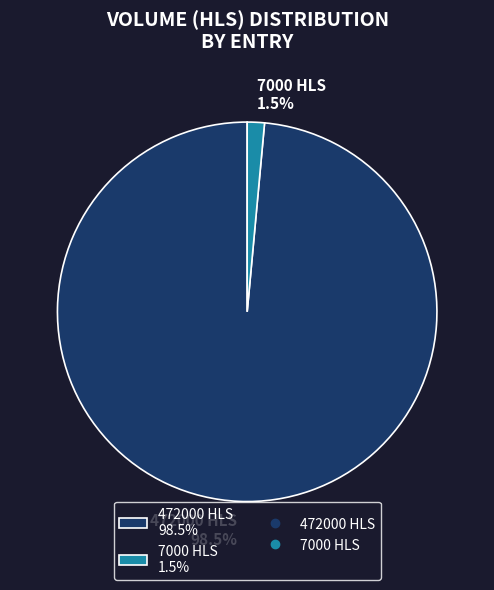

What portion of the pie excludes 472000 HLS?

1.5%